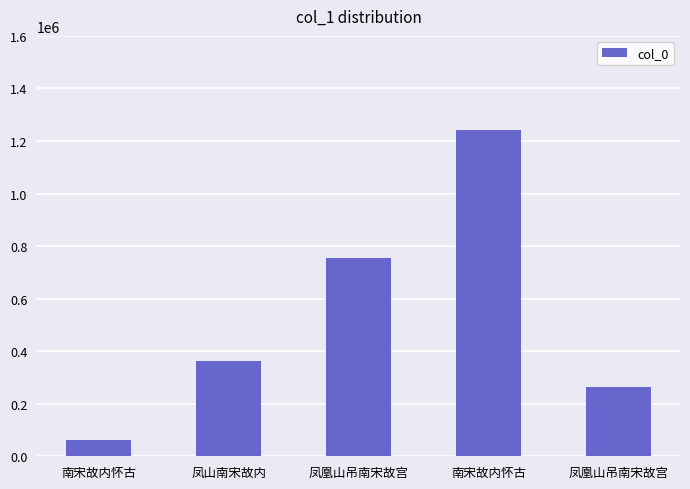

Does the chart contain any negative values?

No